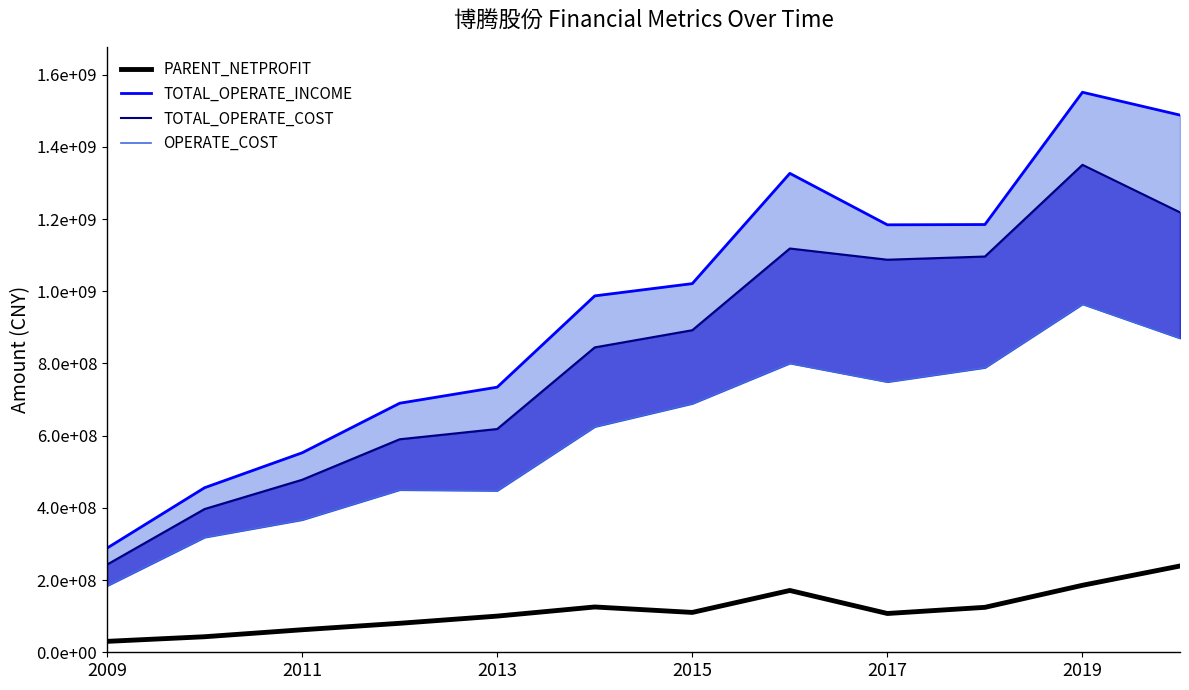

What is the average value?

114977068.4